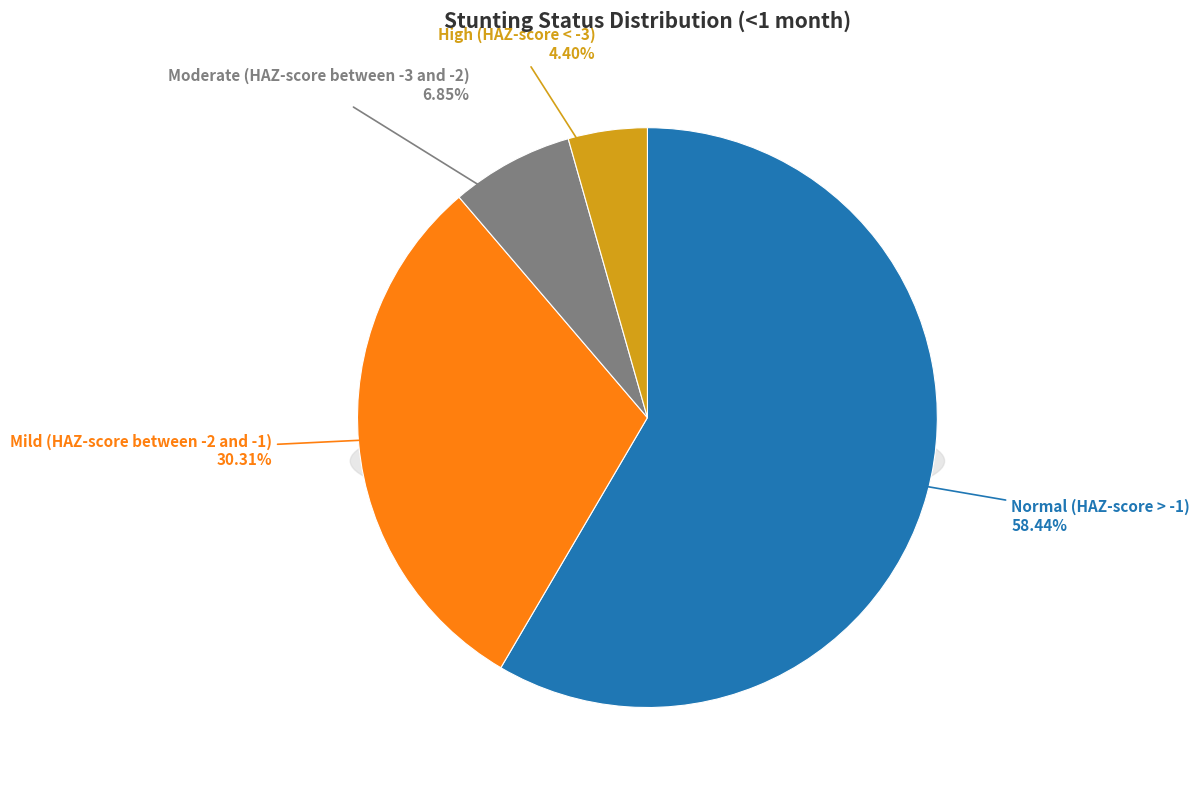

Is it true that Mild (HAZ-score between -2 and -1) is 30% of the pie?

True